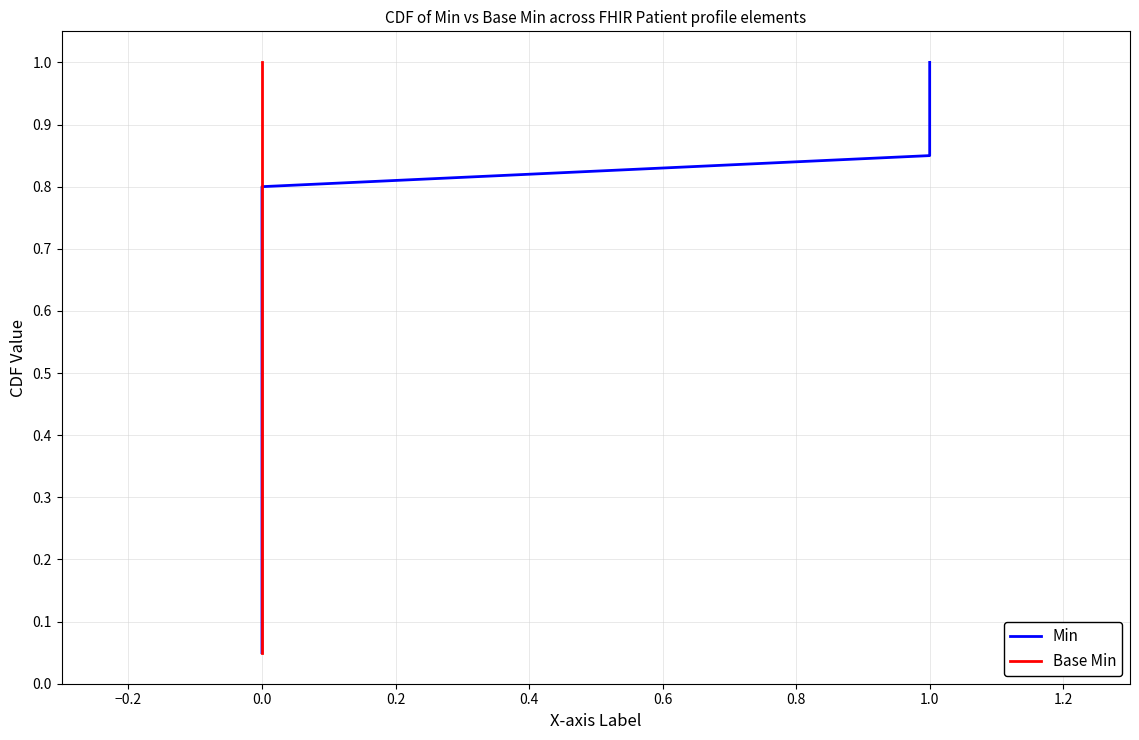

Count the number of categories in the chart.

20